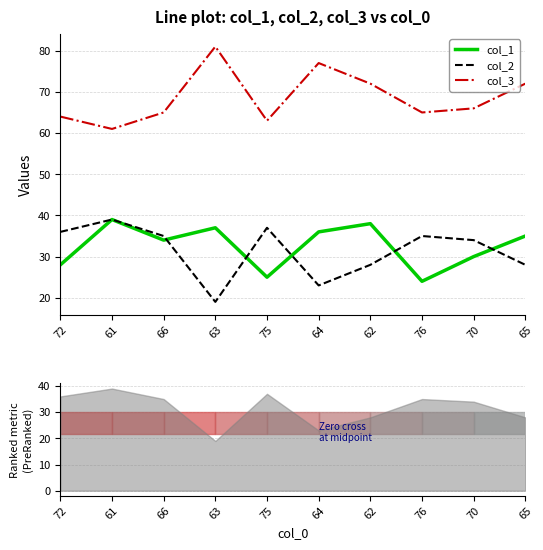

List the labels in order of col_3 value, smallest first.

61, 75, 72, 66, 76, 70, 62, 65, 64, 63